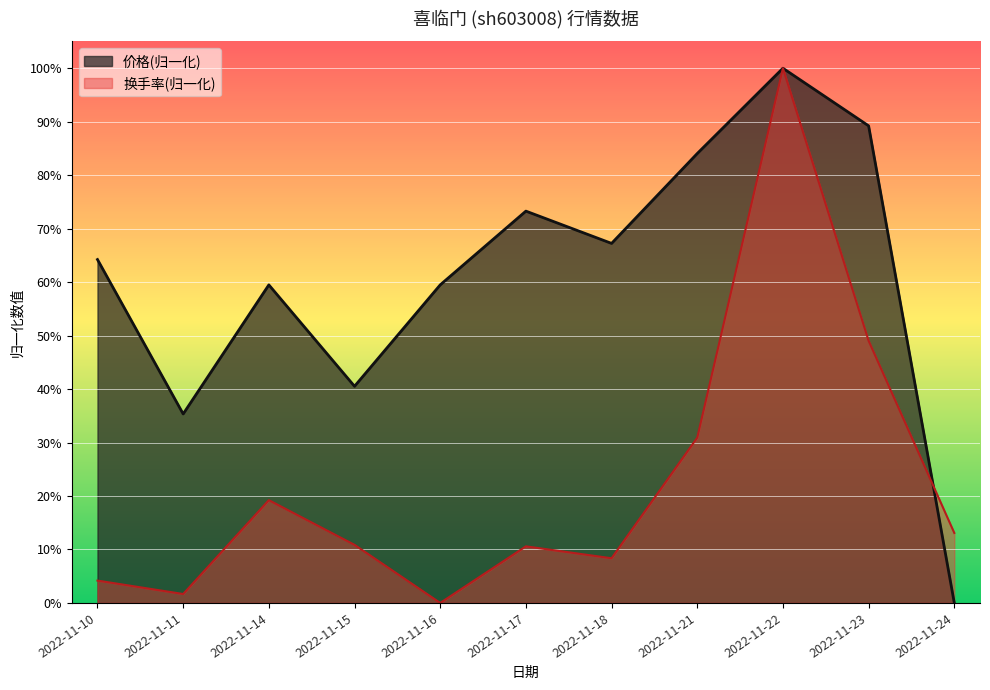

Count the 价格 values in the range 0 to 1.

11